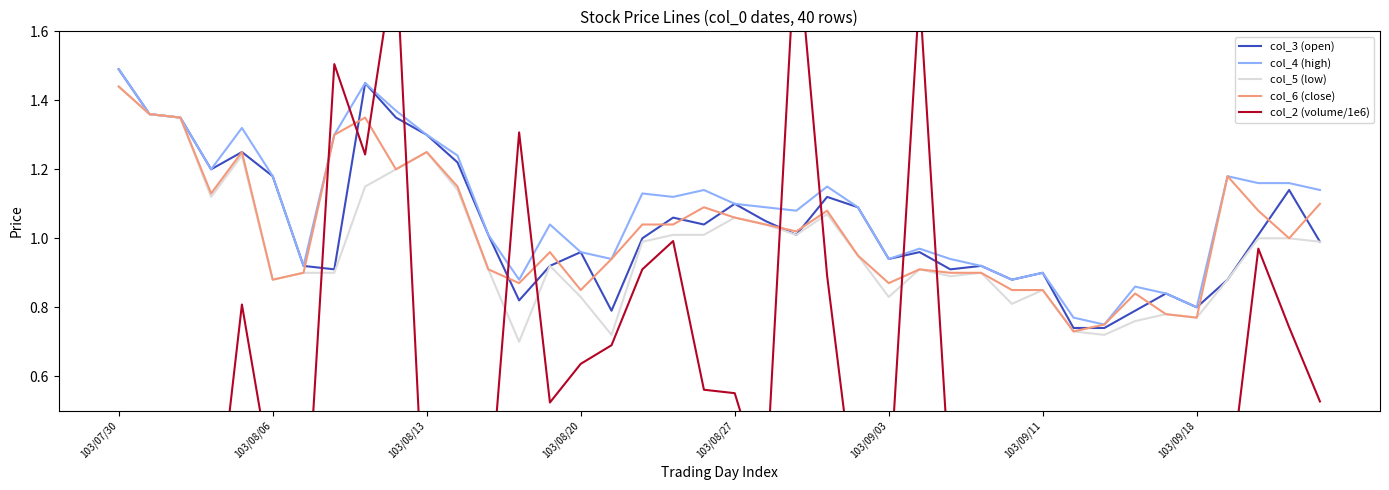

The value of col_4 (high) at 103/08/27 is 1.8. True or false?

False